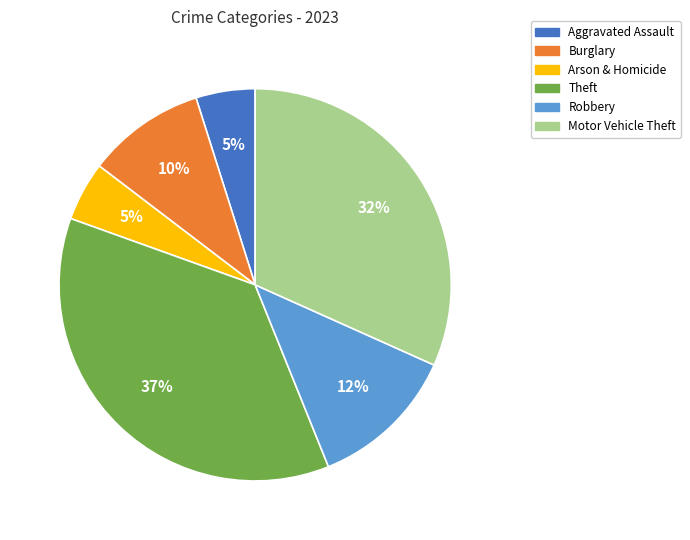

To the nearest percent, what is the average slice percentage?

17%